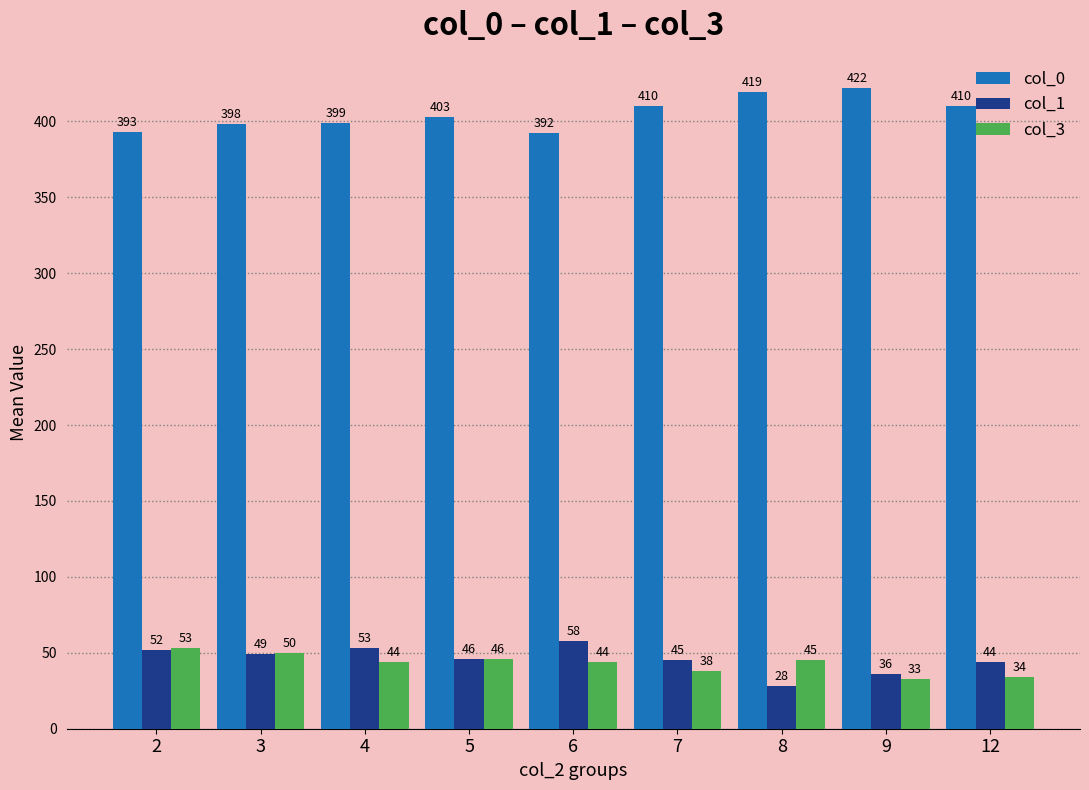

Are the bars horizontal?

No